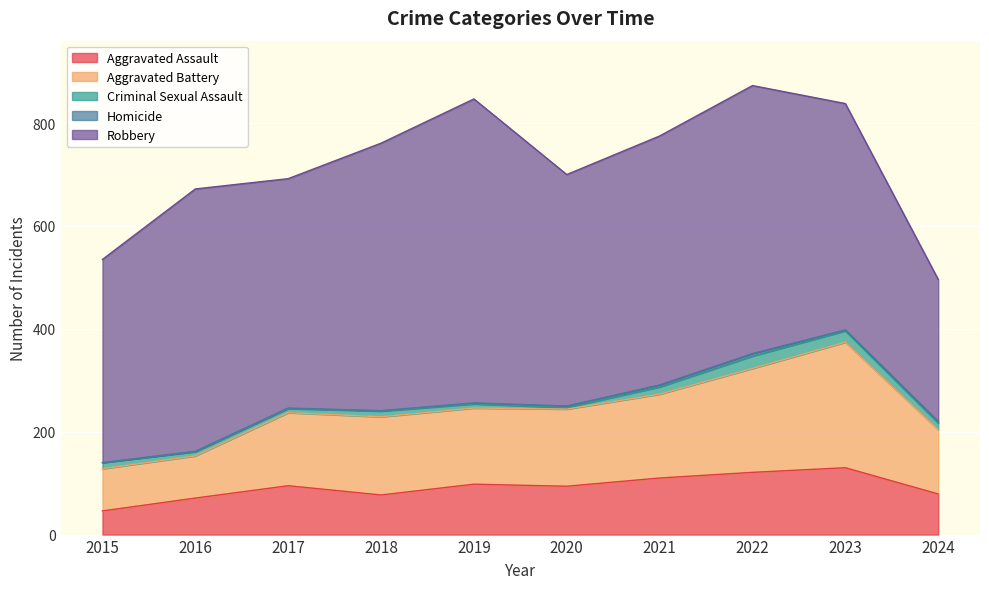

At which category is the sum across all series the highest?

2022